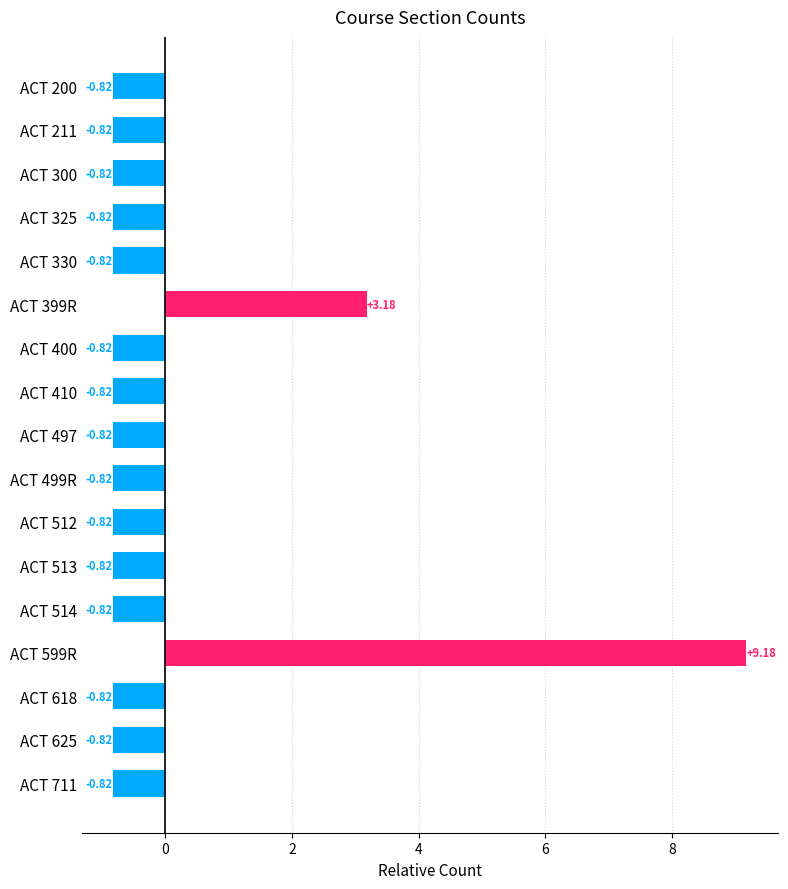

What is the sum of the values at ACT 514 and ACT 599R?

8.4